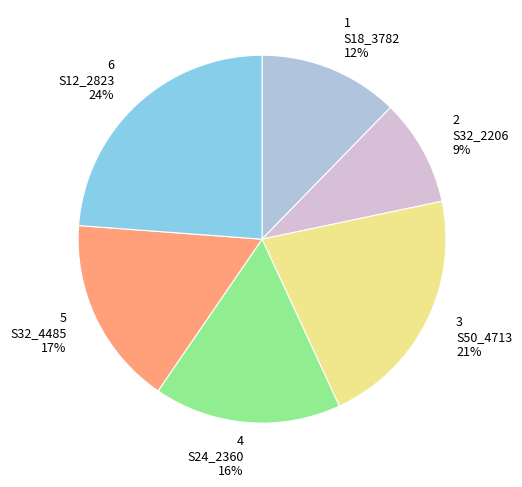

The 1 S18_3782 slice represents 12% of the pie. True or false?

True